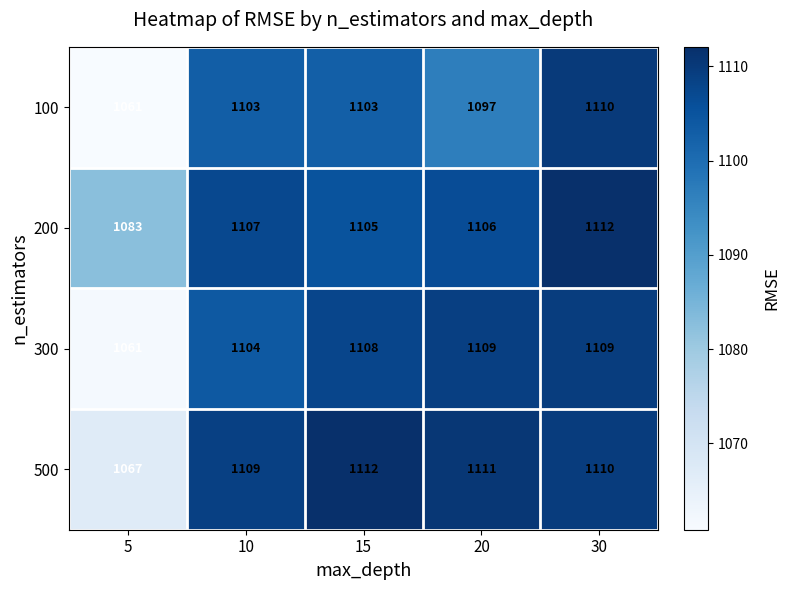

What is the sum of all 500 values?

5509